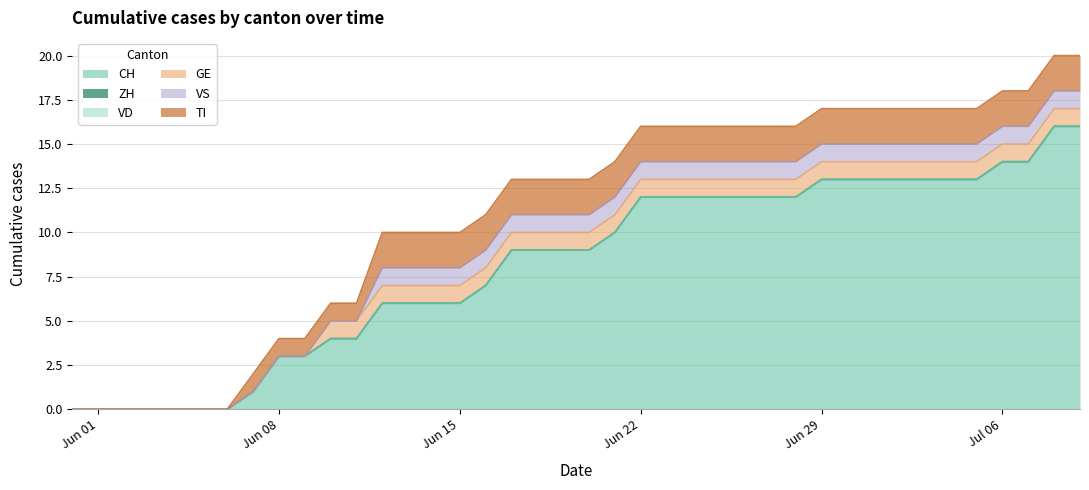

True or false: TI has a value of 1 at 1.

False